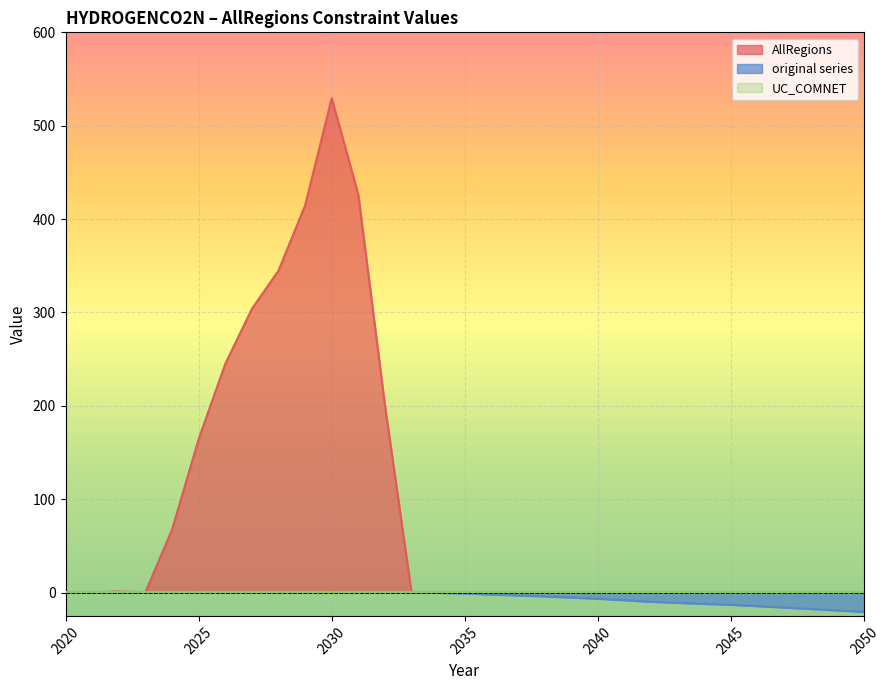

What is the sum of all AllRegions values?

2697.2